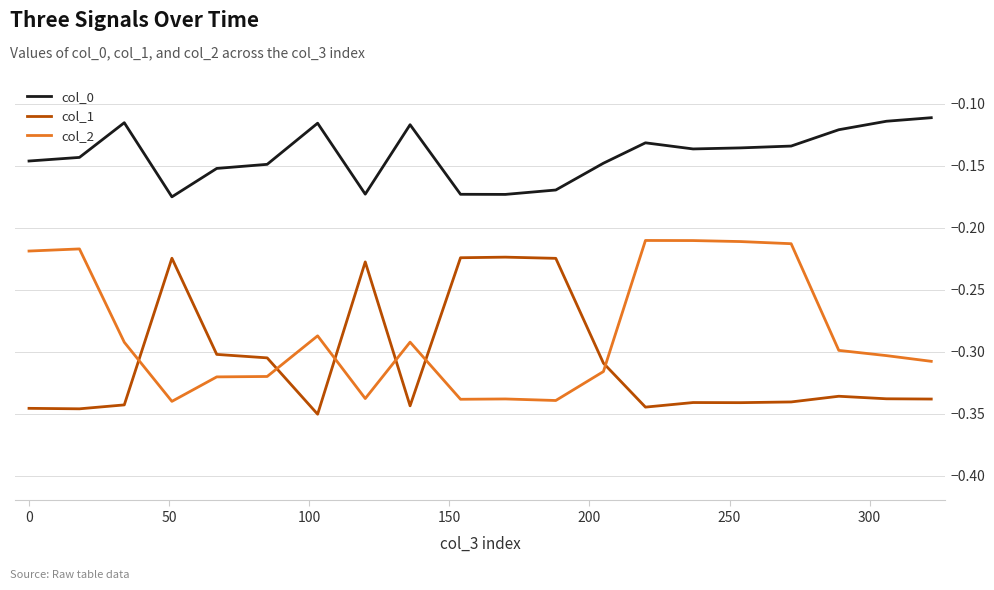

How many intersections are there between col_2 and col_1?

6